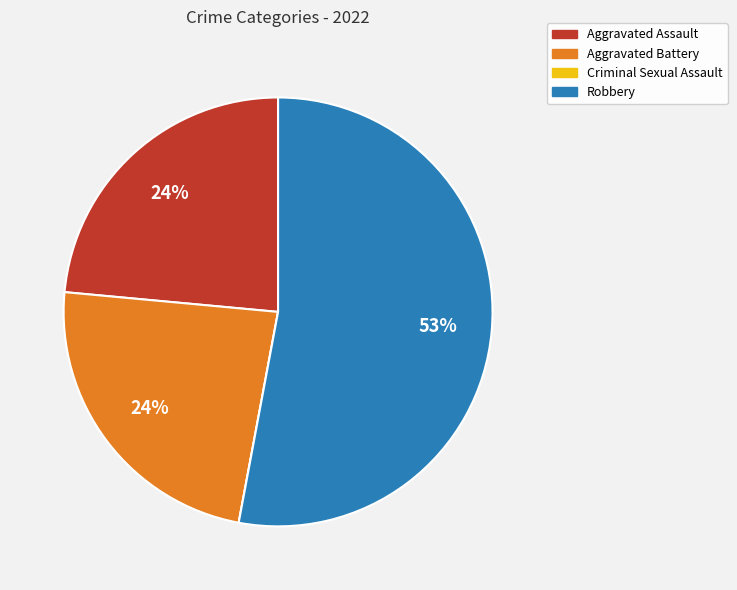

What percentage is the Aggravated Assault slice, to the nearest percent?

24%